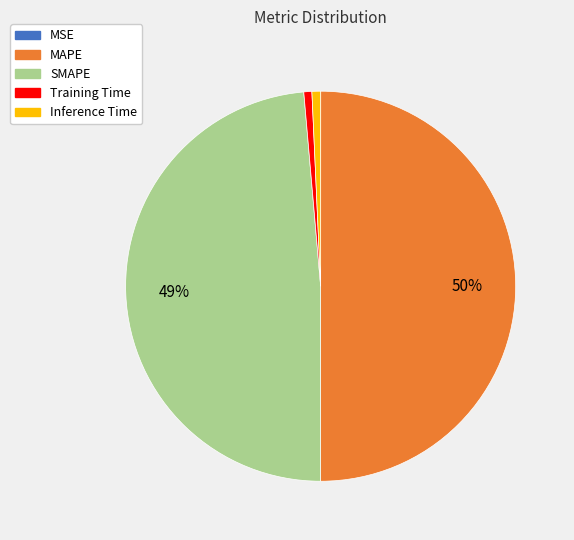

To the nearest percent, what is the average slice percentage?

20%